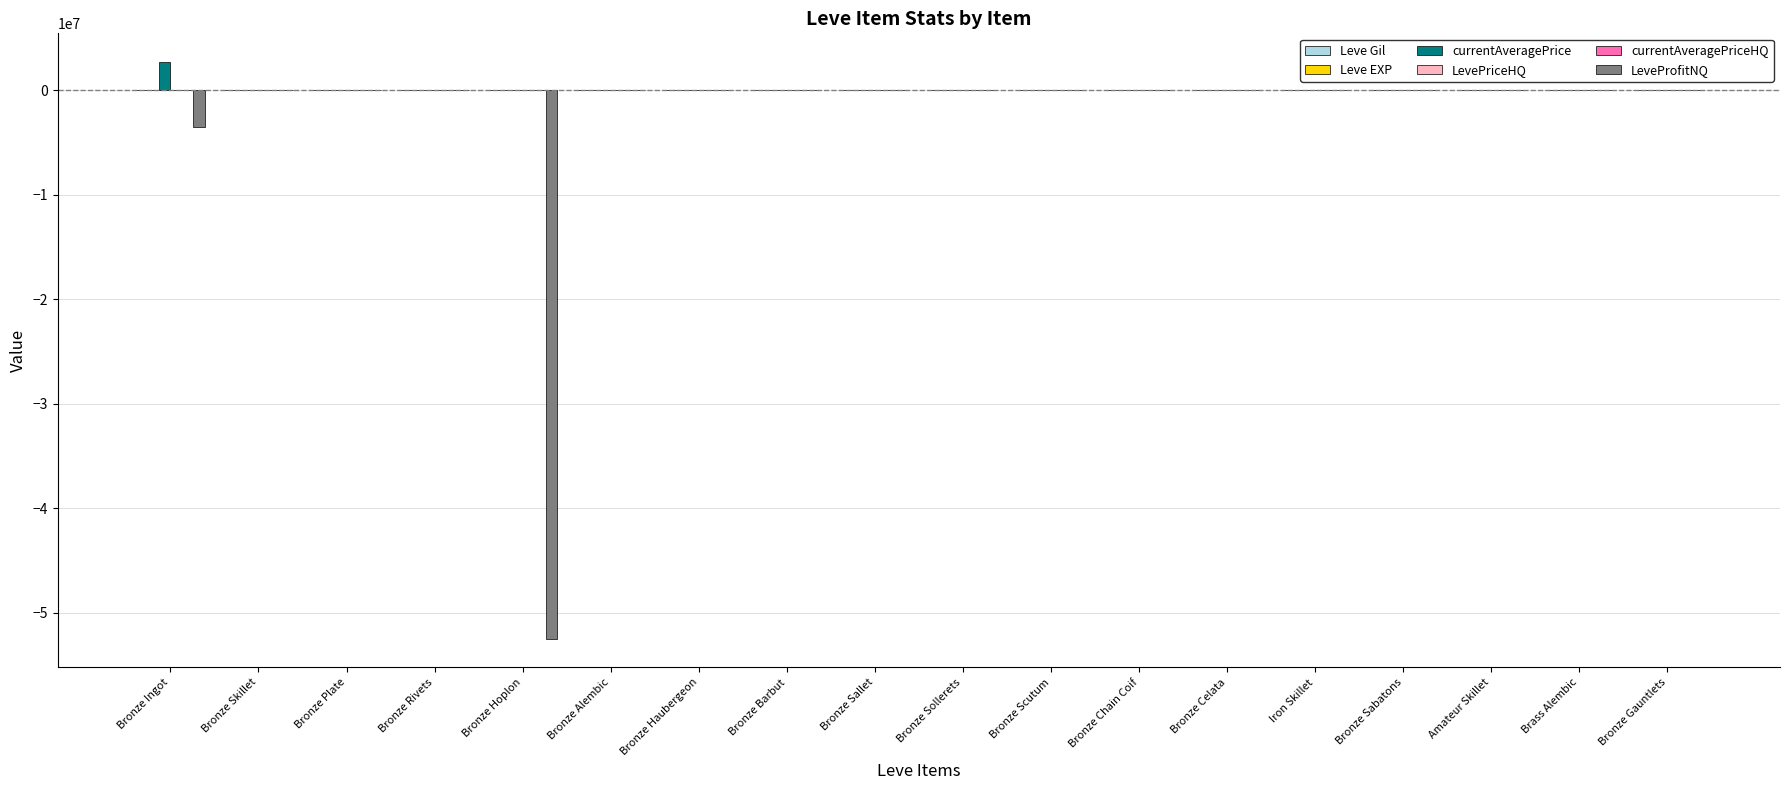

Where is LeveProfitNQ nearest to the value -26244162?

Bronze Ingot